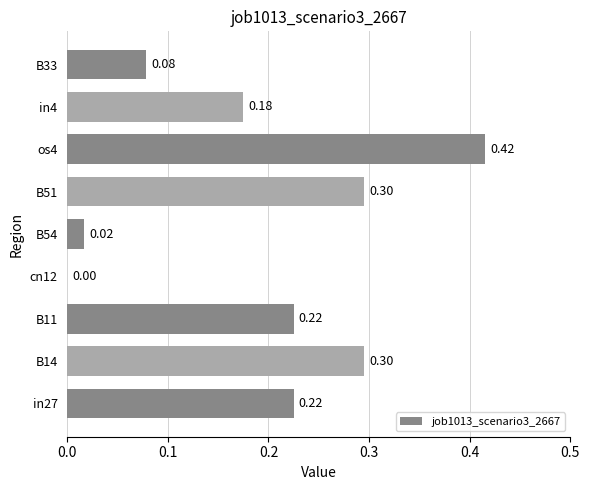

How many data points does each series have?

9